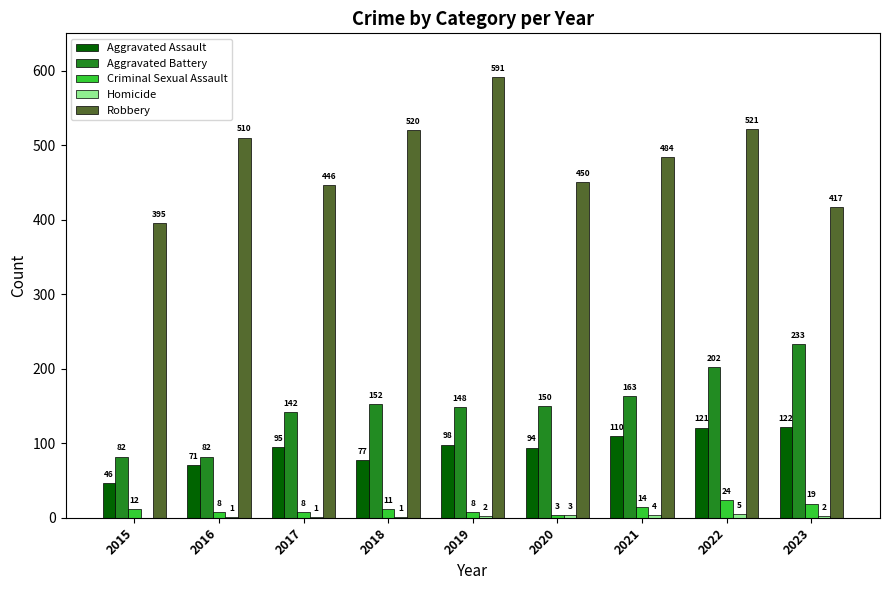

Read the Aggravated Battery value at 2018.

152